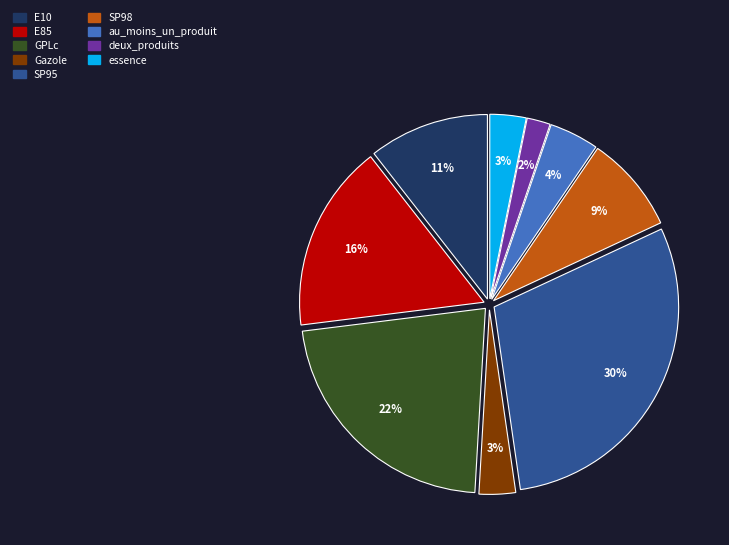

Does E85 account for over 50% of the chart?

No